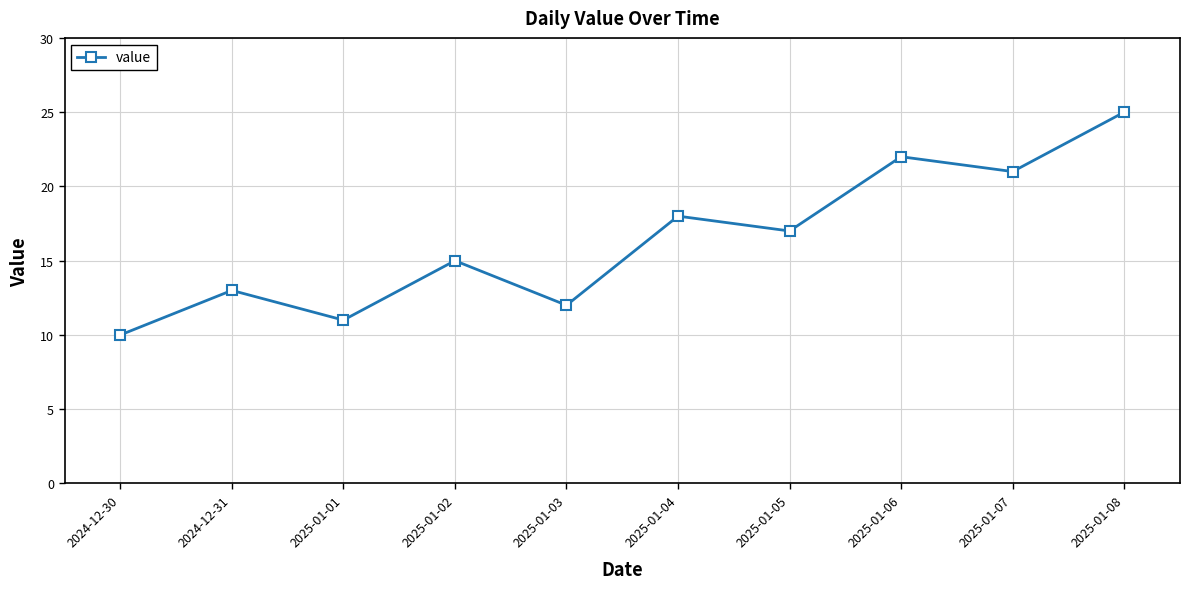

What is the change in value from 2025-01-03 to 2025-01-06?

+10